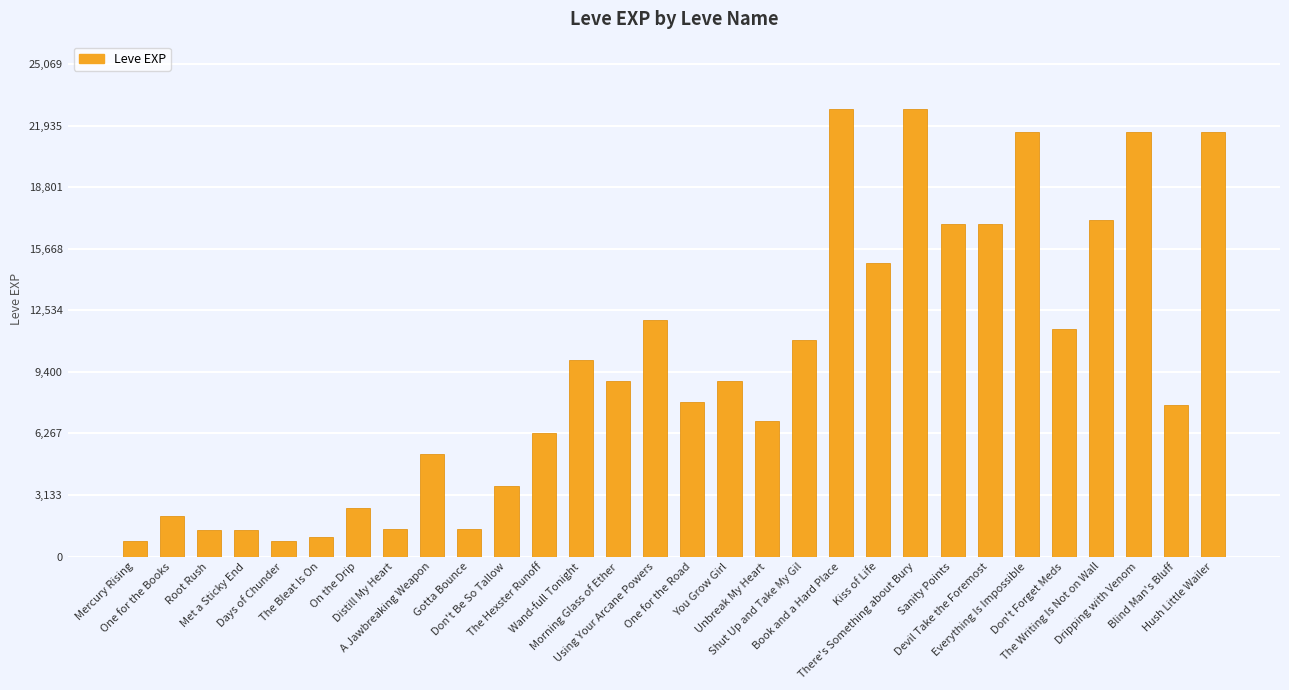

What is the difference between the second highest and minimum values?

21990